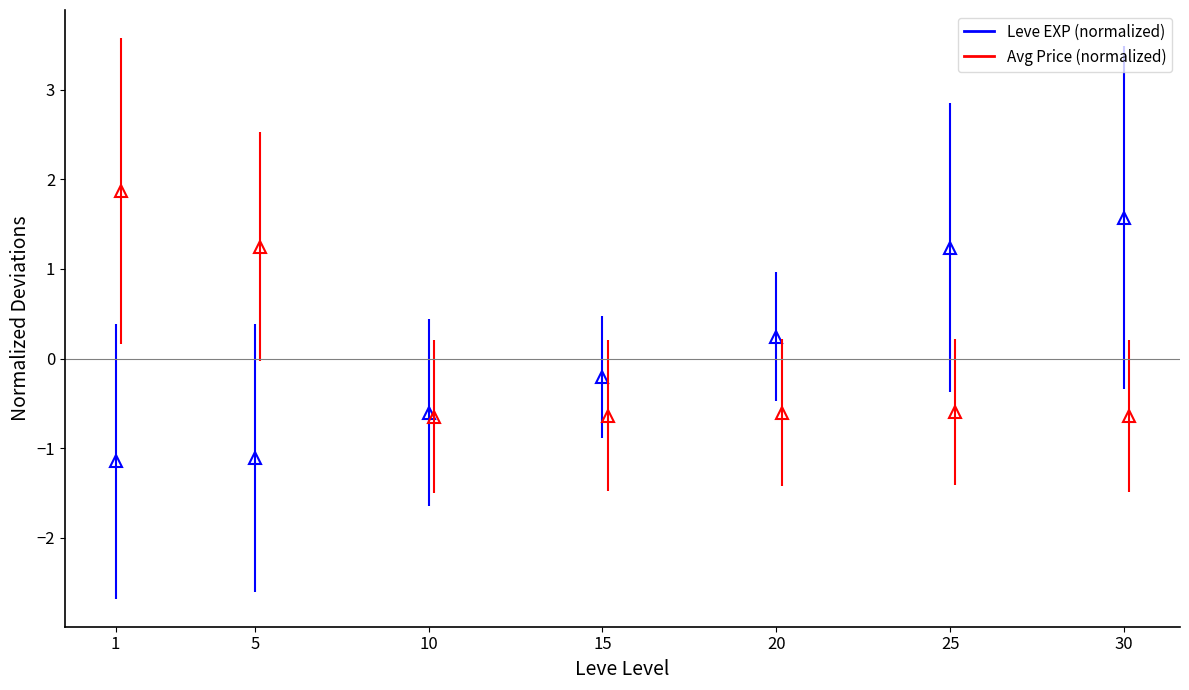

Which series changed the most between 1 and 25?

Avg Price (normalized)